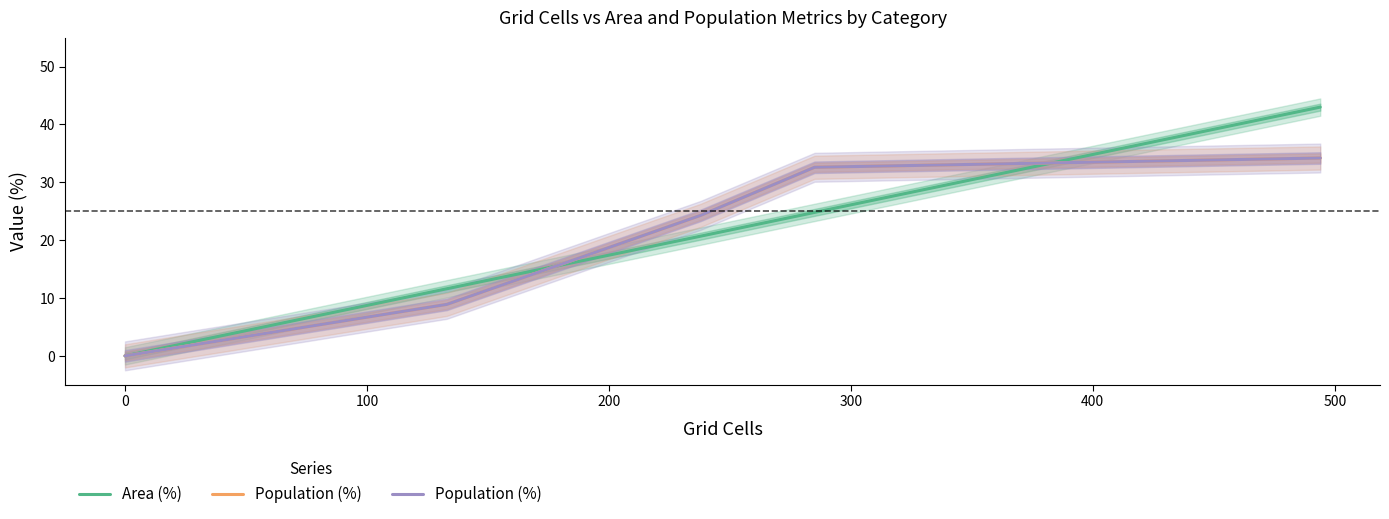

Rank the series by their maximum value, from highest to lowest.

Area (%), Population (%)